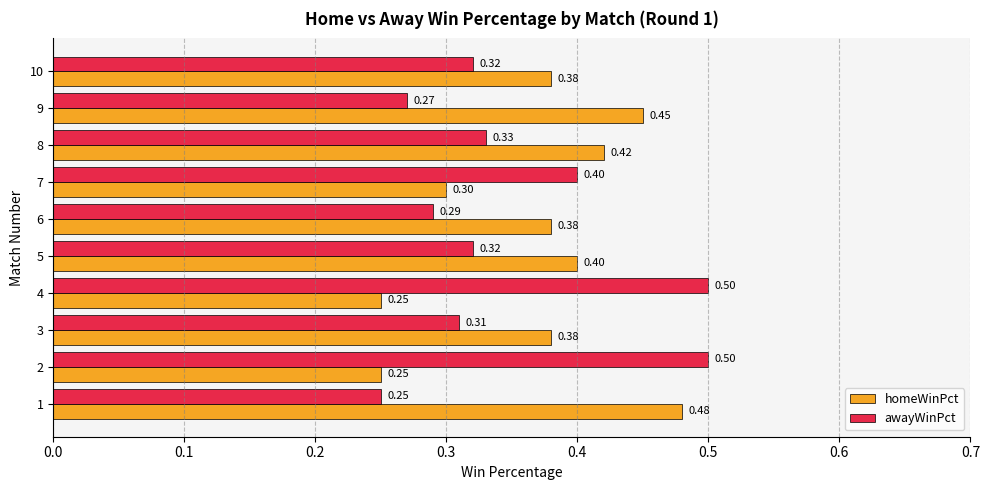

What is the sum of the homeWinPct values at 10 and 4?

0.6